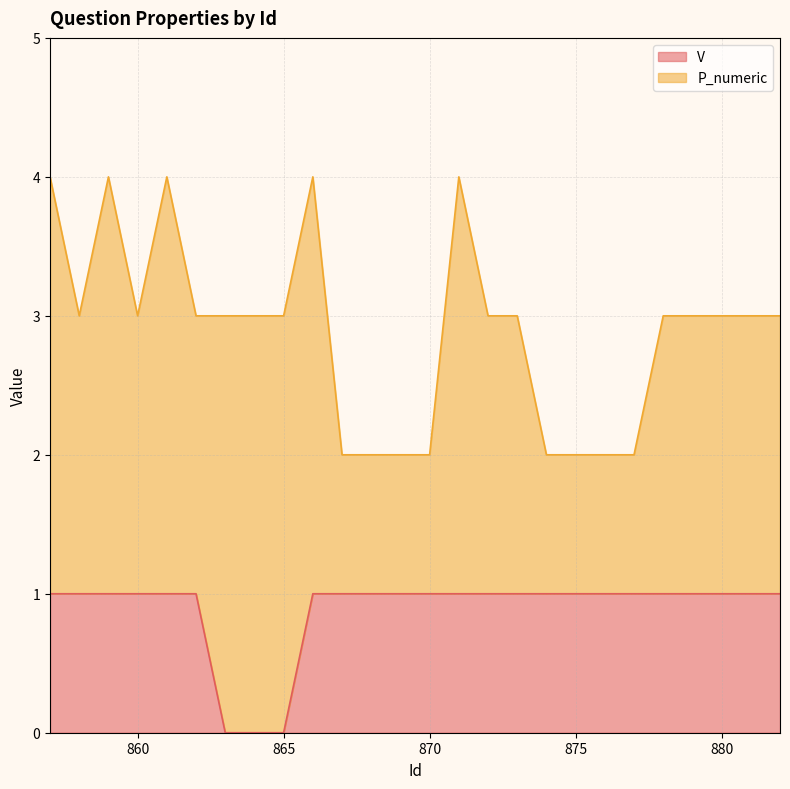

Is it true that the value at 880 is 2?

False